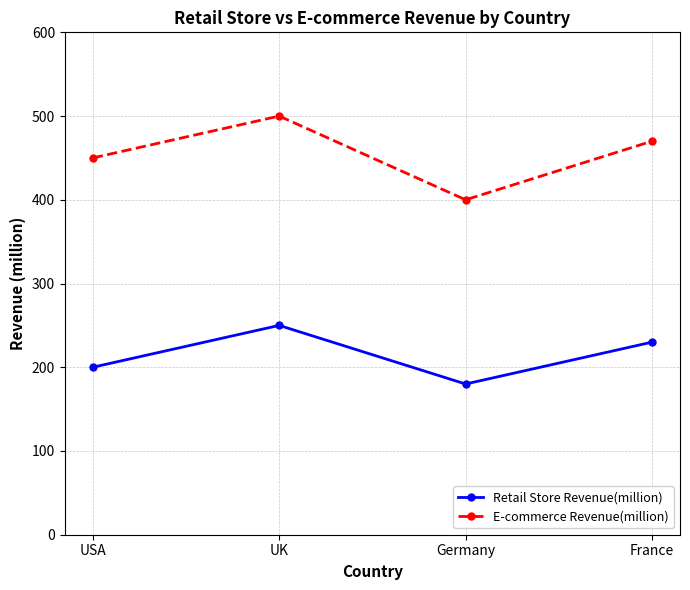

Where is the first local minimum for E-commerce Revenue(million)?

Germany